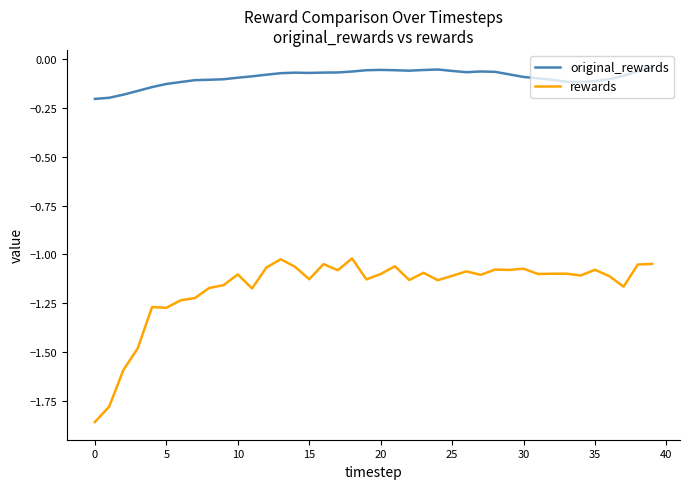

In original_rewards, how many points are lower than both neighbors (excluding endpoints)?

4